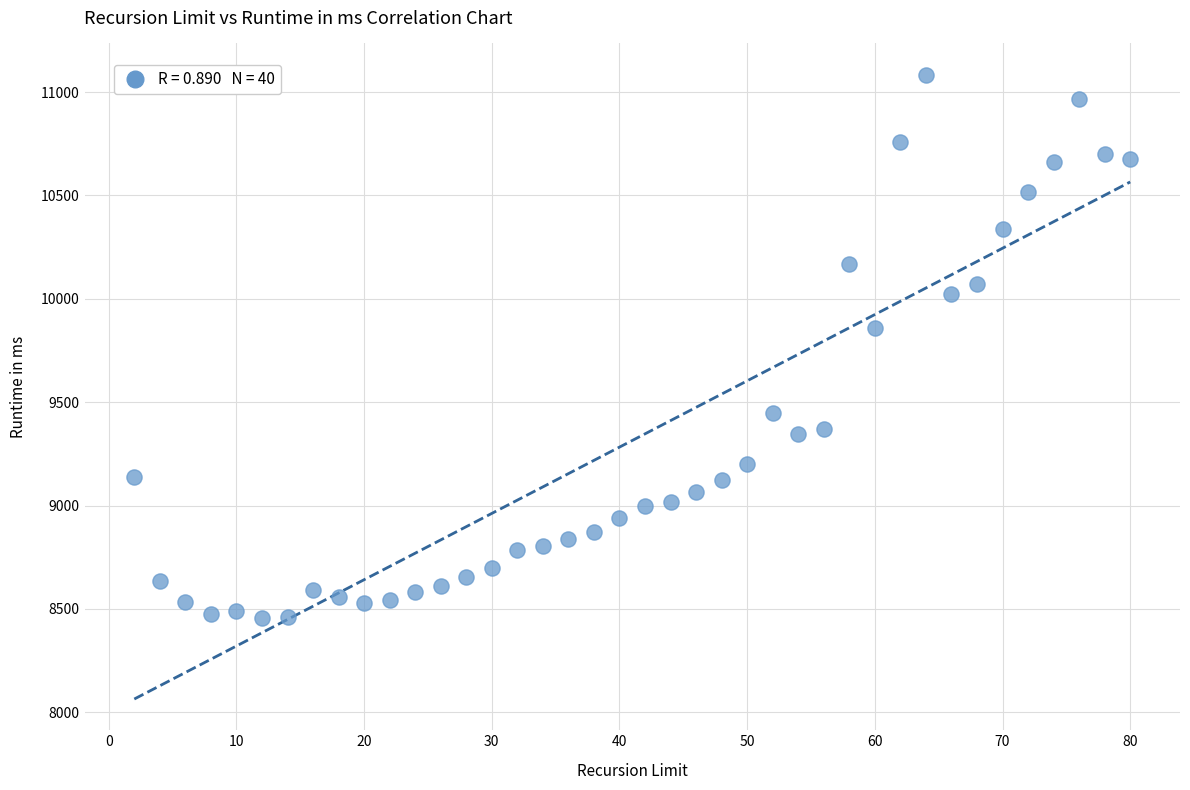

What Y value in the scatter plot is closest to 9771?

9859